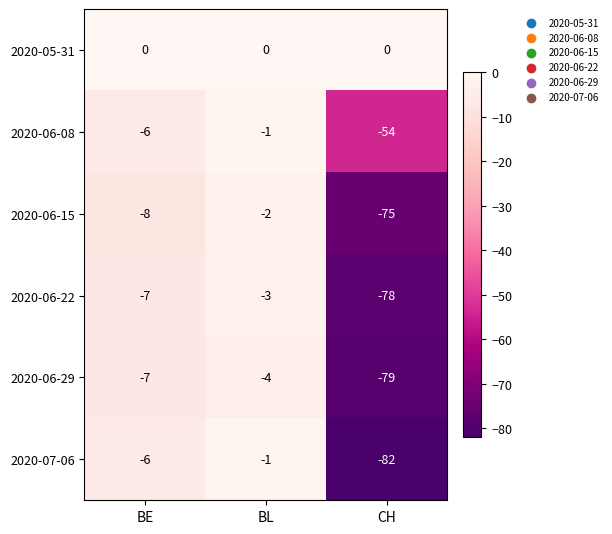

Reading left to right, what are all the values shown in this chart?

2020-05-31: BE=0	BL=0	CH=0
2020-06-08: BE=-6	BL=-1	CH=-54
2020-06-15: BE=-8	BL=-2	CH=-75
2020-06-22: BE=-7	BL=-3	CH=-78
2020-06-29: BE=-7	BL=-4	CH=-79
2020-07-06: BE=-6	BL=-1	CH=-82